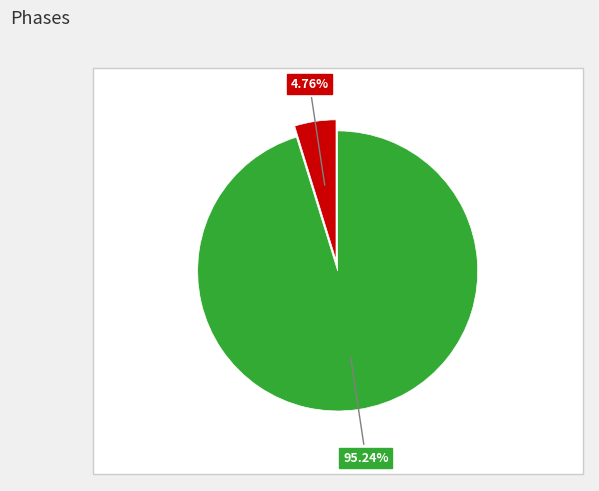

To the nearest percent, what is the difference between the largest and smallest slice percentages?

90%